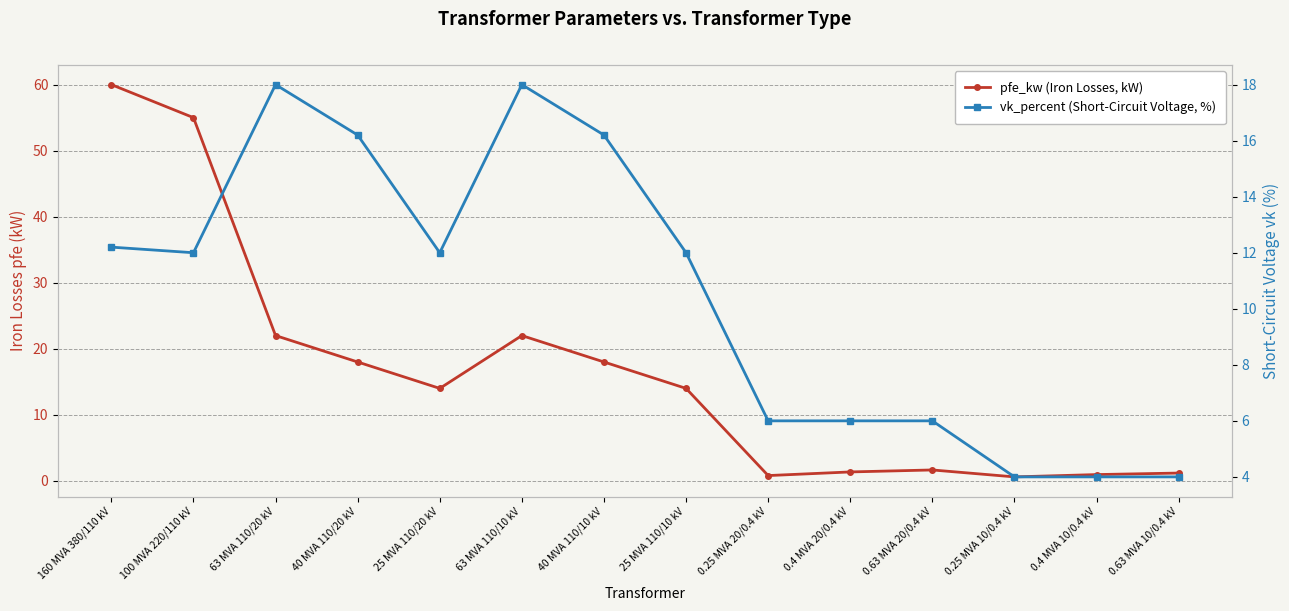

What is the label of the 7th point from the left?

40 MVA 110/10 kV